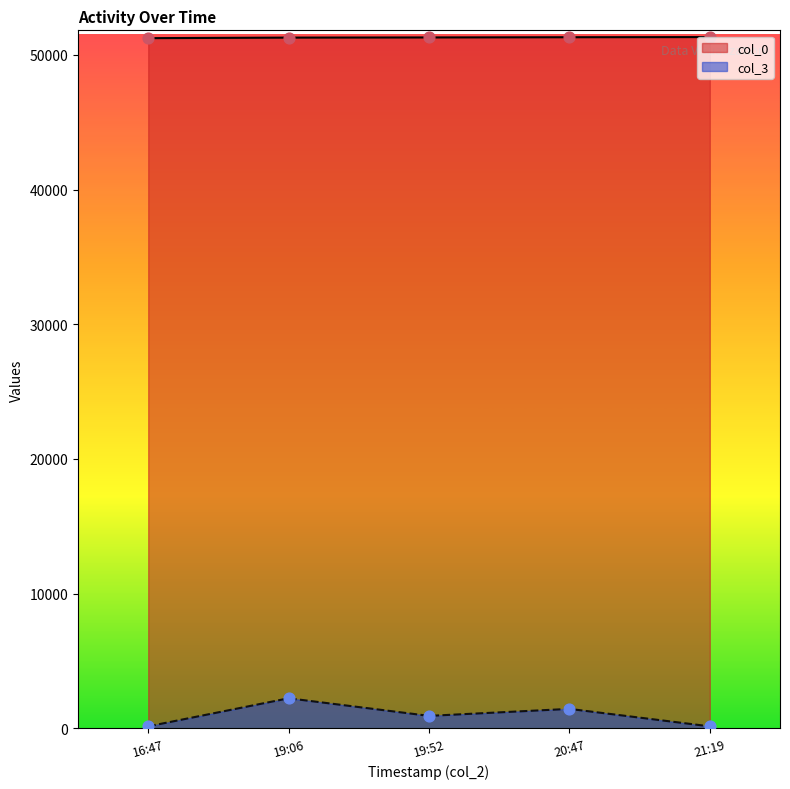

What is the total value across all series at 20:47?

52763